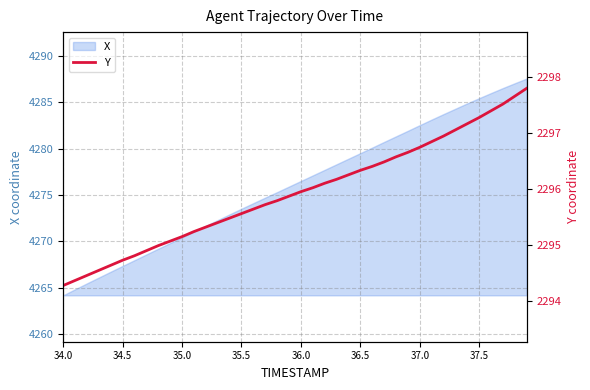

True or false: X has a value of 4264.2 at 34.0.

True